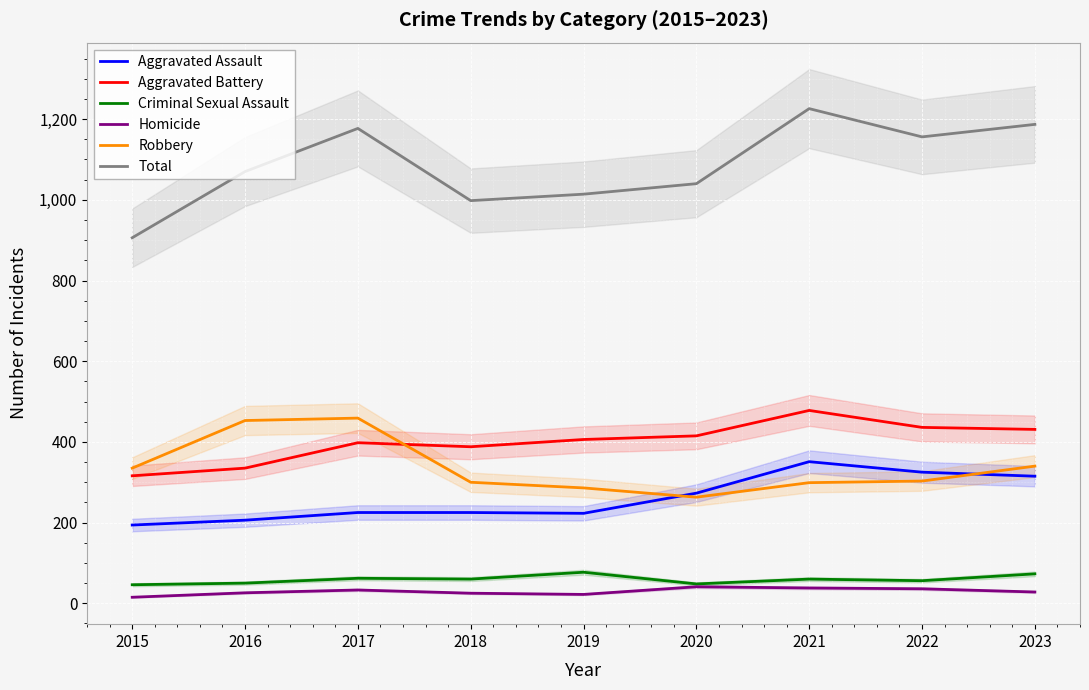

What is the smallest value displayed?

15